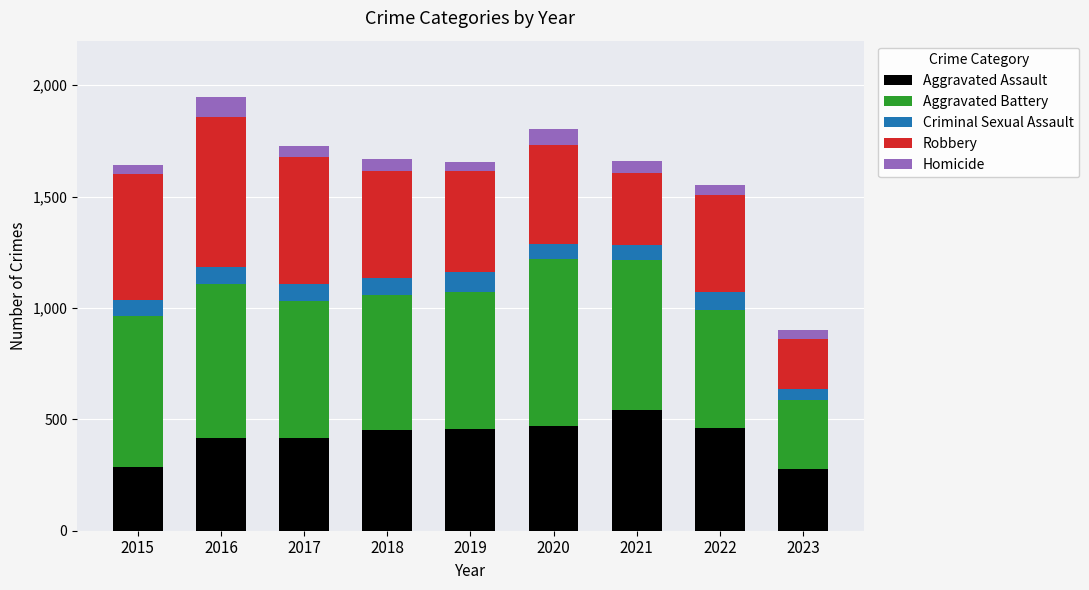

True or false: Aggravated Assault has a value of 459 at 2022.

True